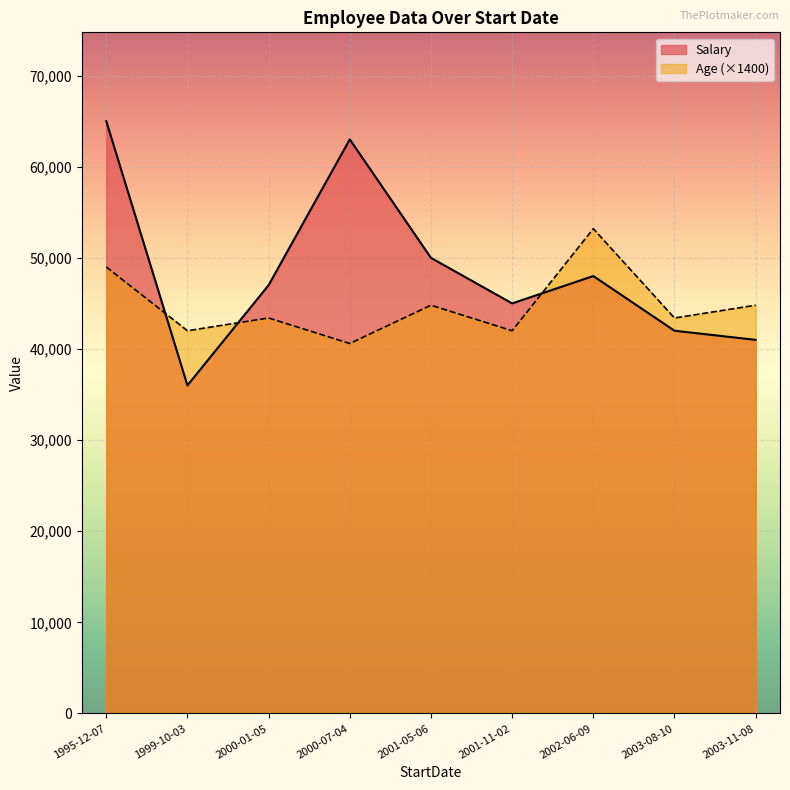

True or false: Salary and Age (×1400) cross at least once.

True